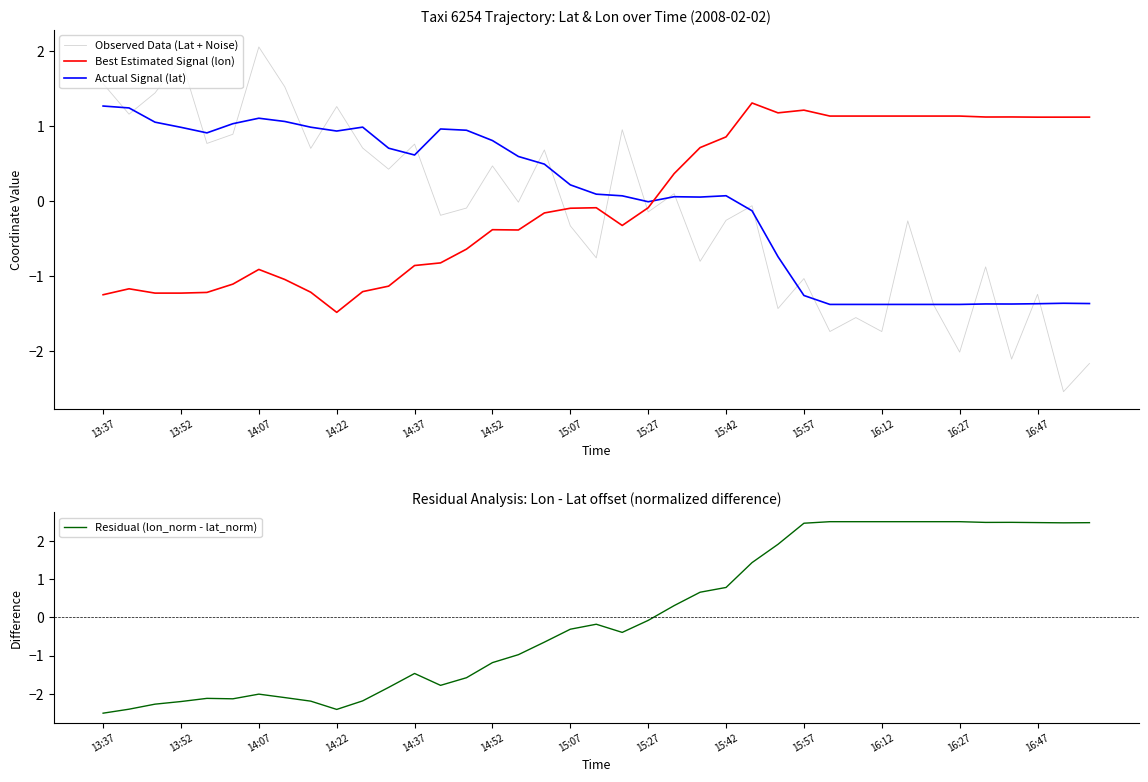

What is the maximum value for Observed Data (Lat + Noise)?

2.0